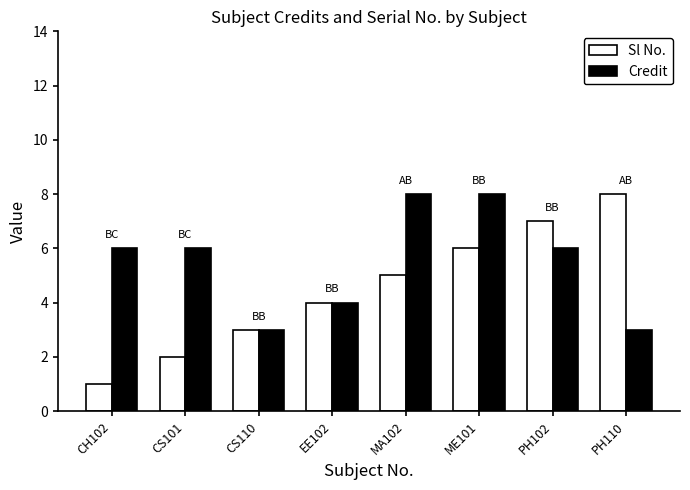

What is the minimum value shown in the chart?

1